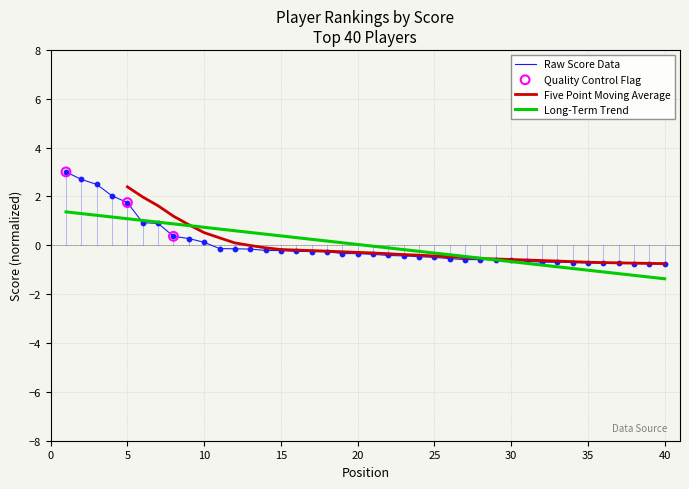

What is the change in value from 21 to 39?

-0.4